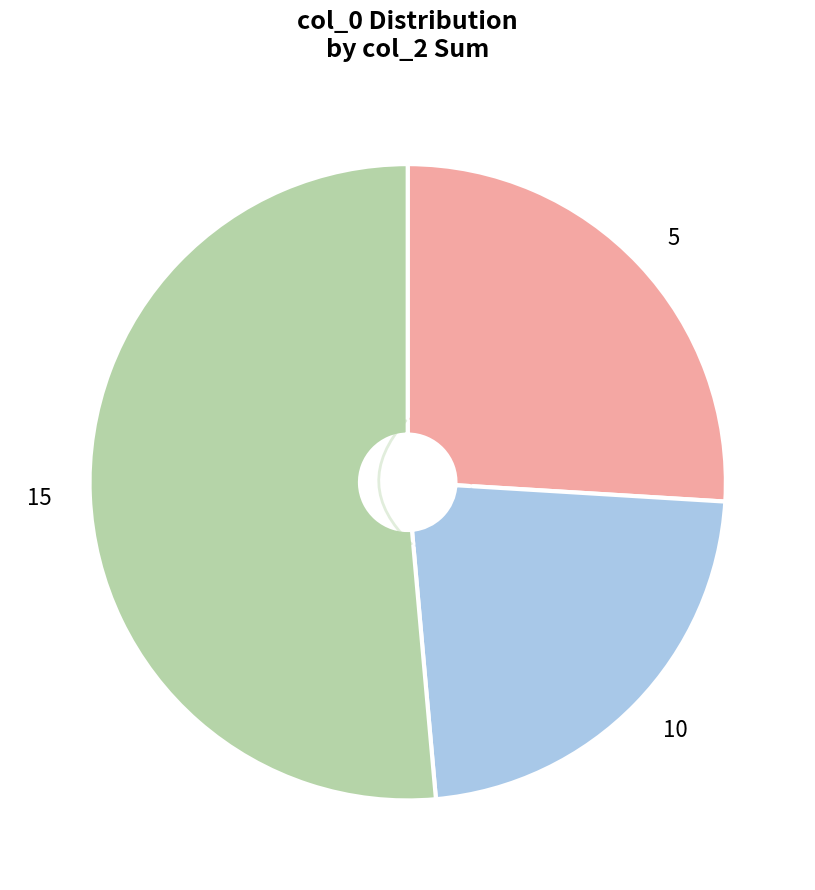

What is the ratio of the value at 15 to the value at 5?

2.0